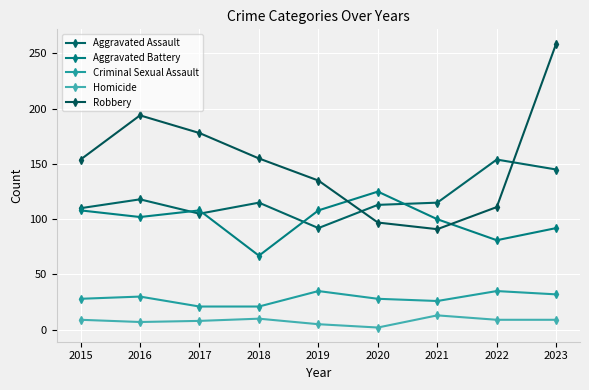

Which series has the widest spread of values?

Robbery